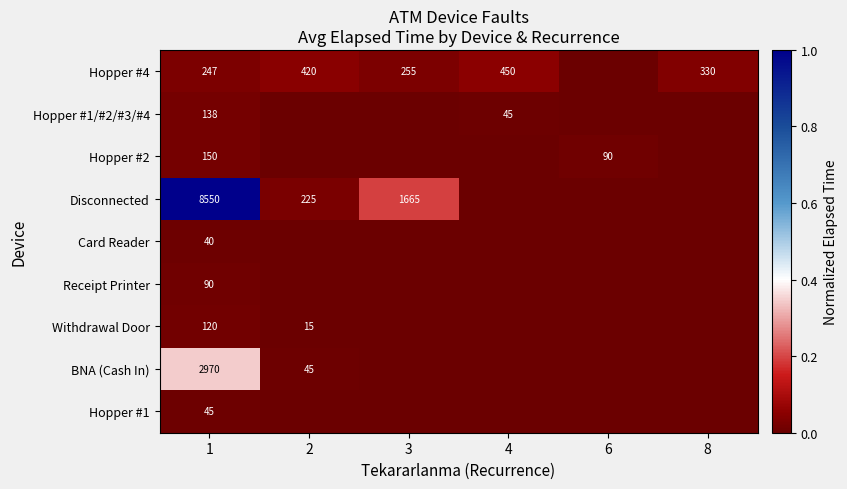

Which label corresponds to the largest value in the chart?

1